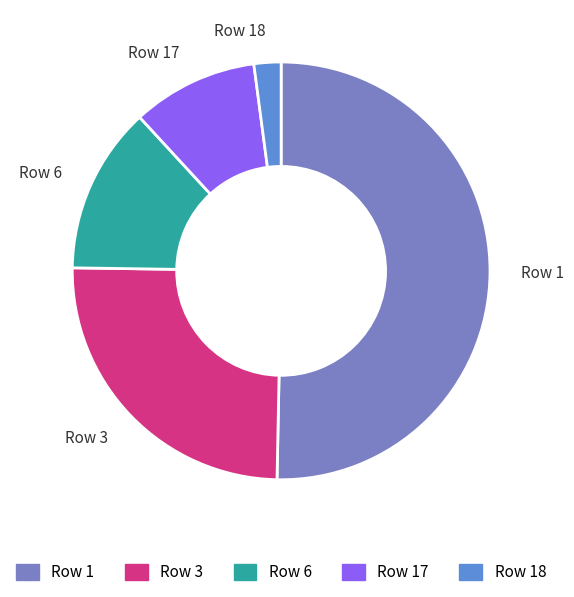

How many segments does this pie chart have?

5